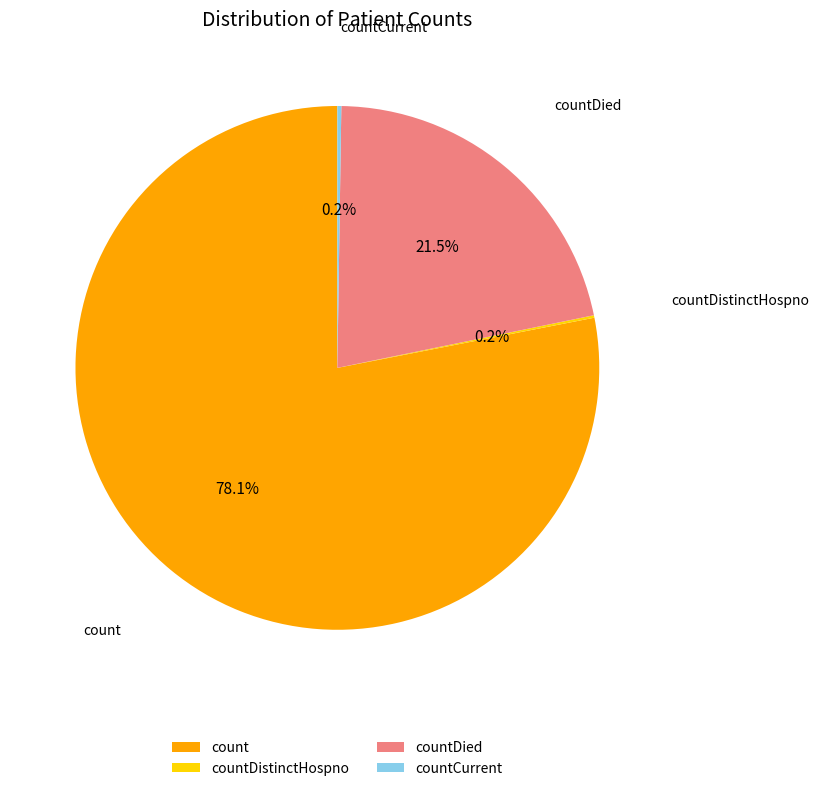

Combined, what portion of the pie is count and countDied?

99.6%